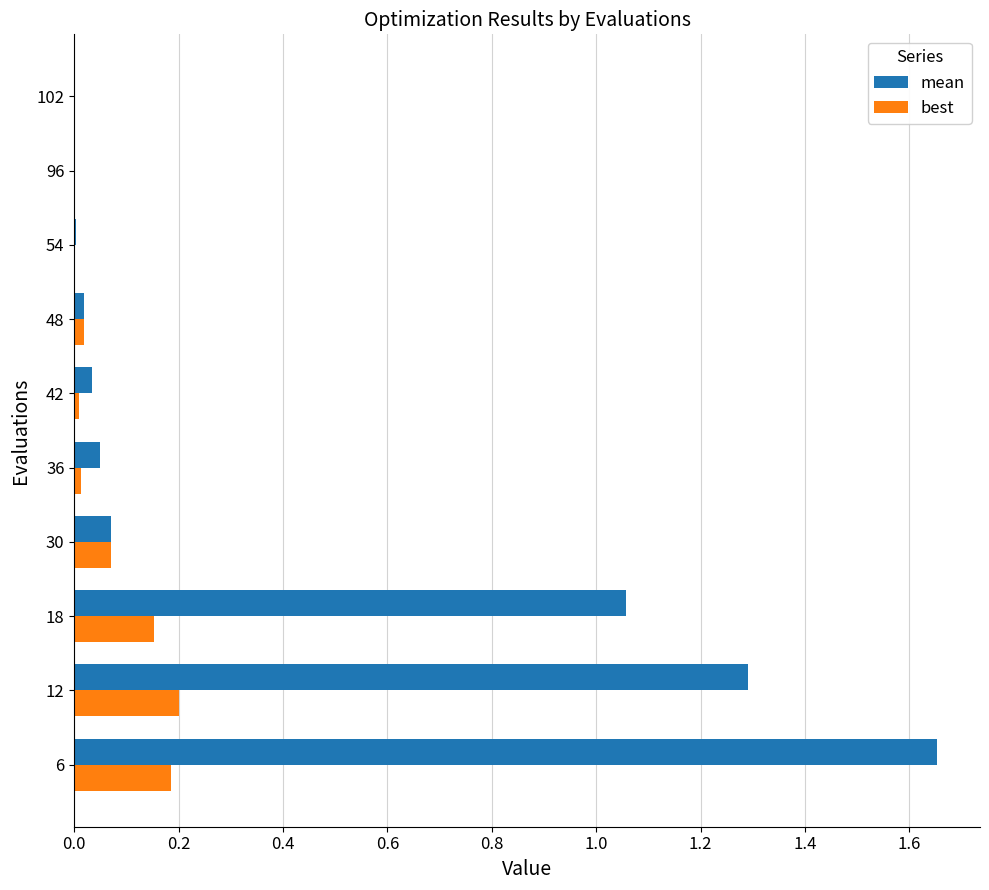

Which series has the largest total across all categories?

mean